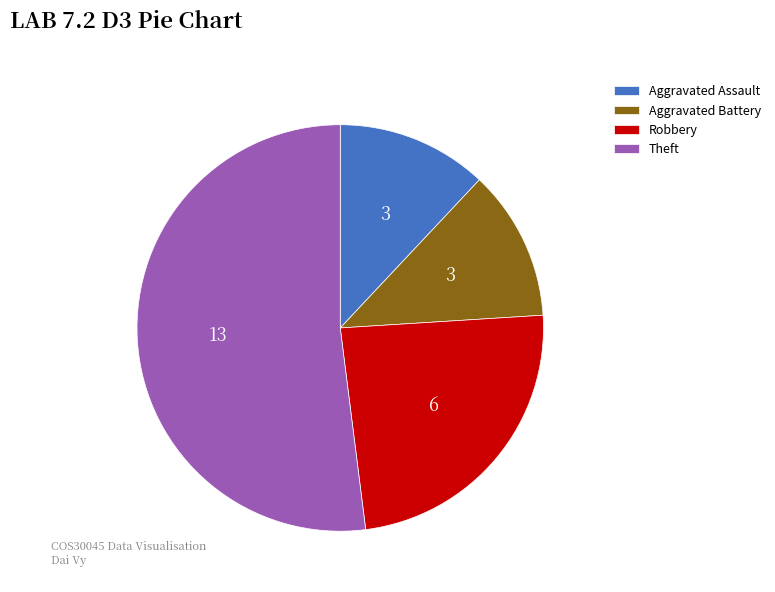

The Robbery slice represents 24% of the pie. True or false?

True